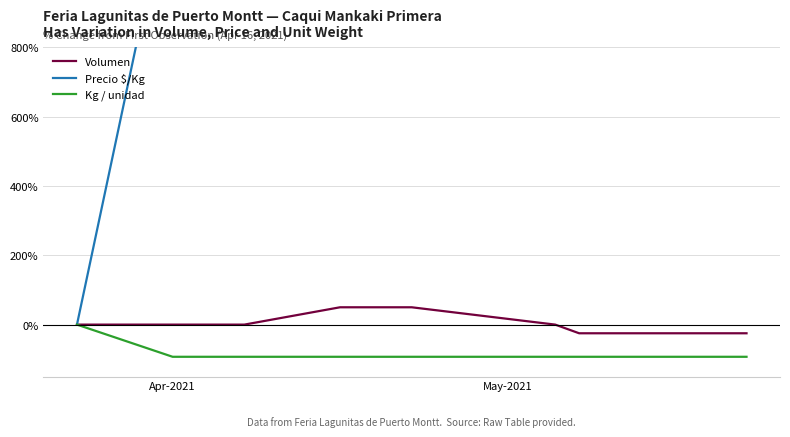

What is the maximum value shown in the chart?

1300.7